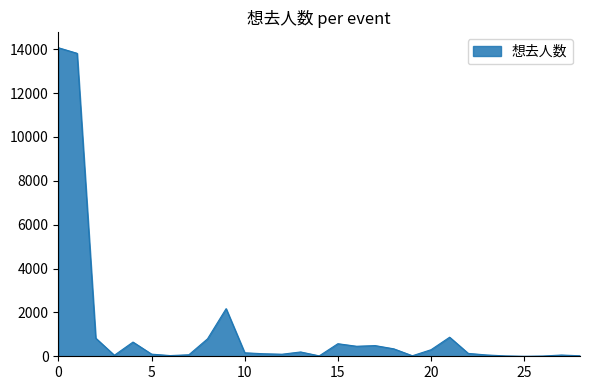

What is the maximum value shown in the chart?

14063